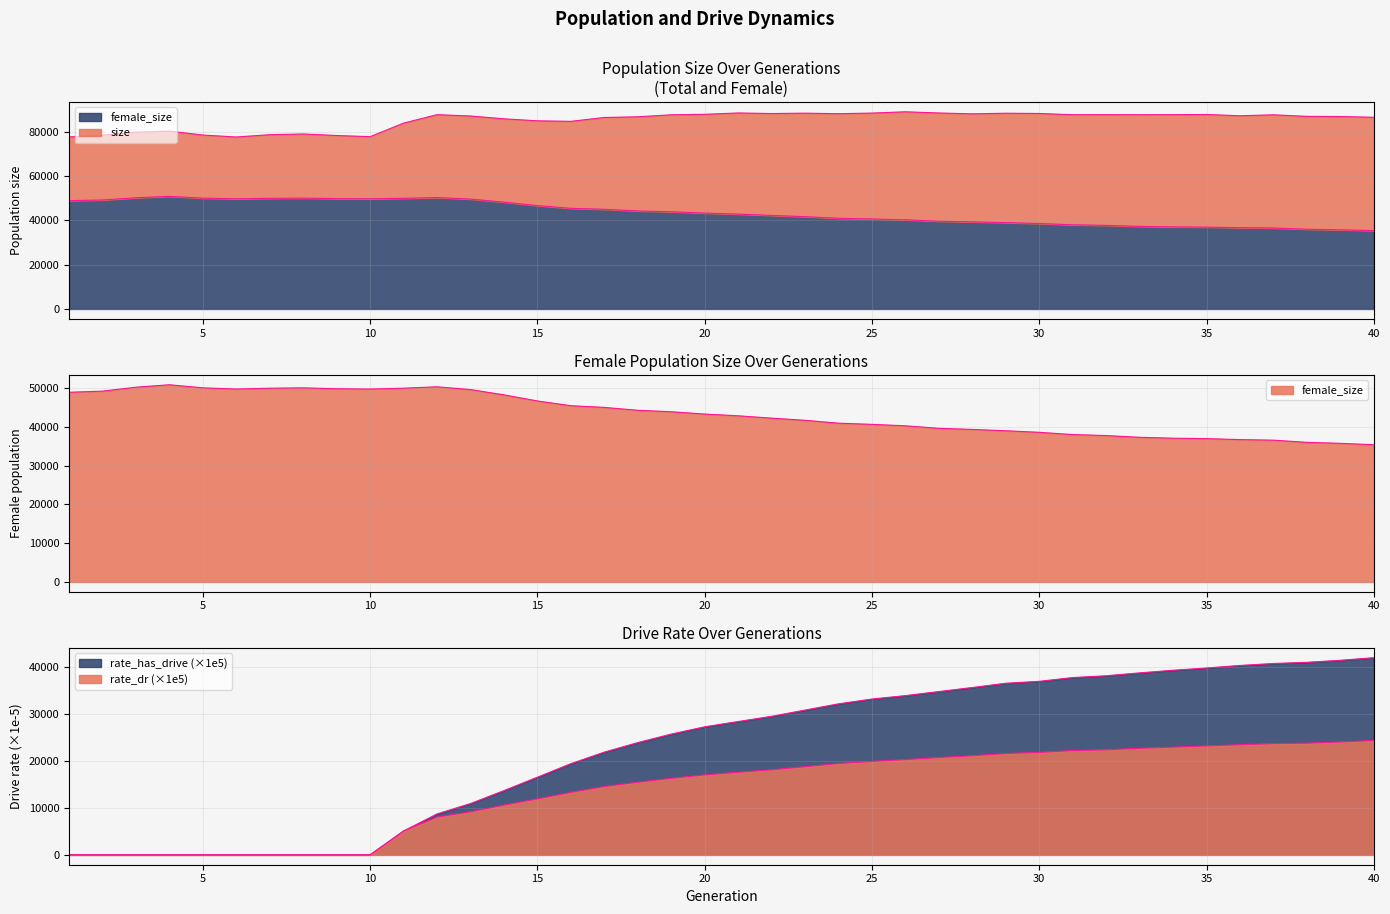

What is the sum of the rate_dr values at 5 and 16?

13274.6